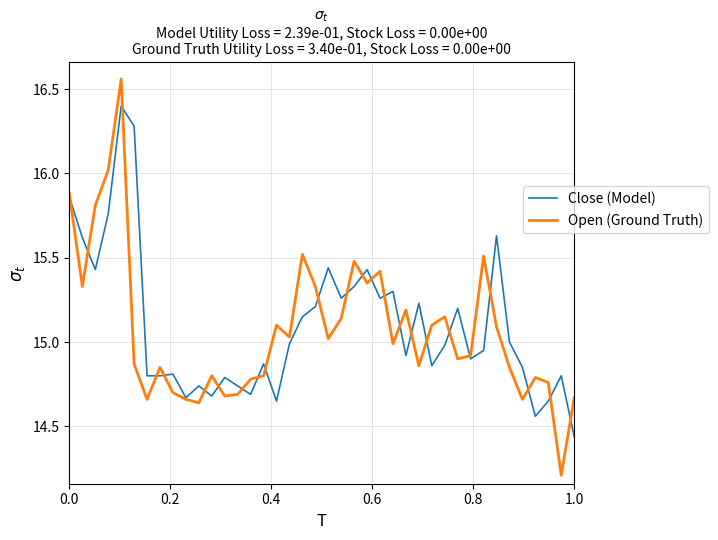

What is the difference between the maximum and minimum values in the Close (Model) series?

2.0